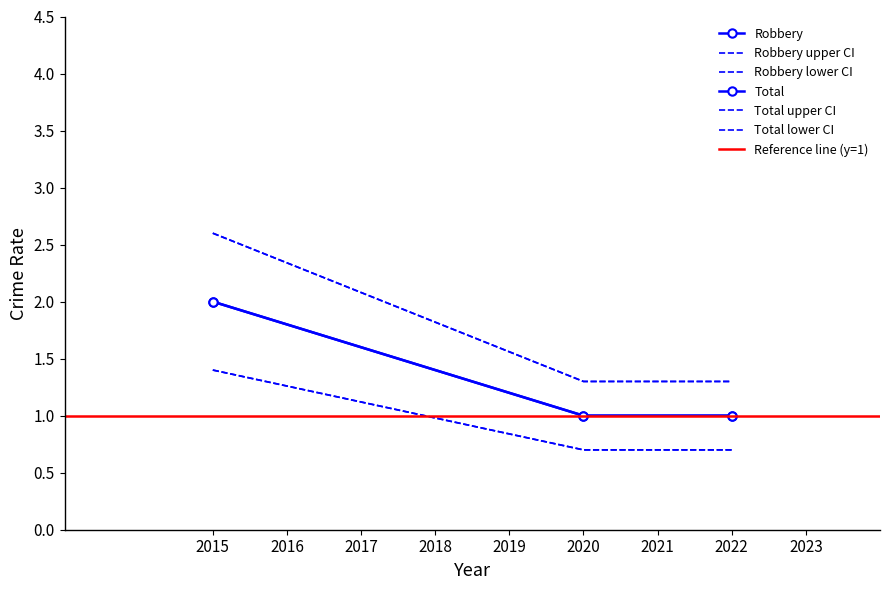

List the series in order of their peak value, highest first.

Robbery, Total